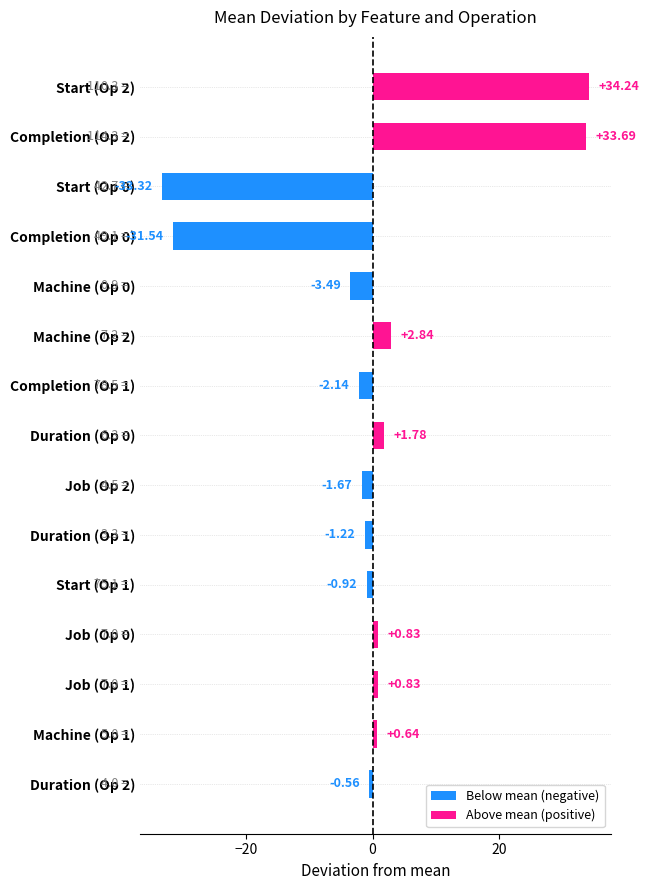

What is the difference between the second highest and minimum values?

67.0